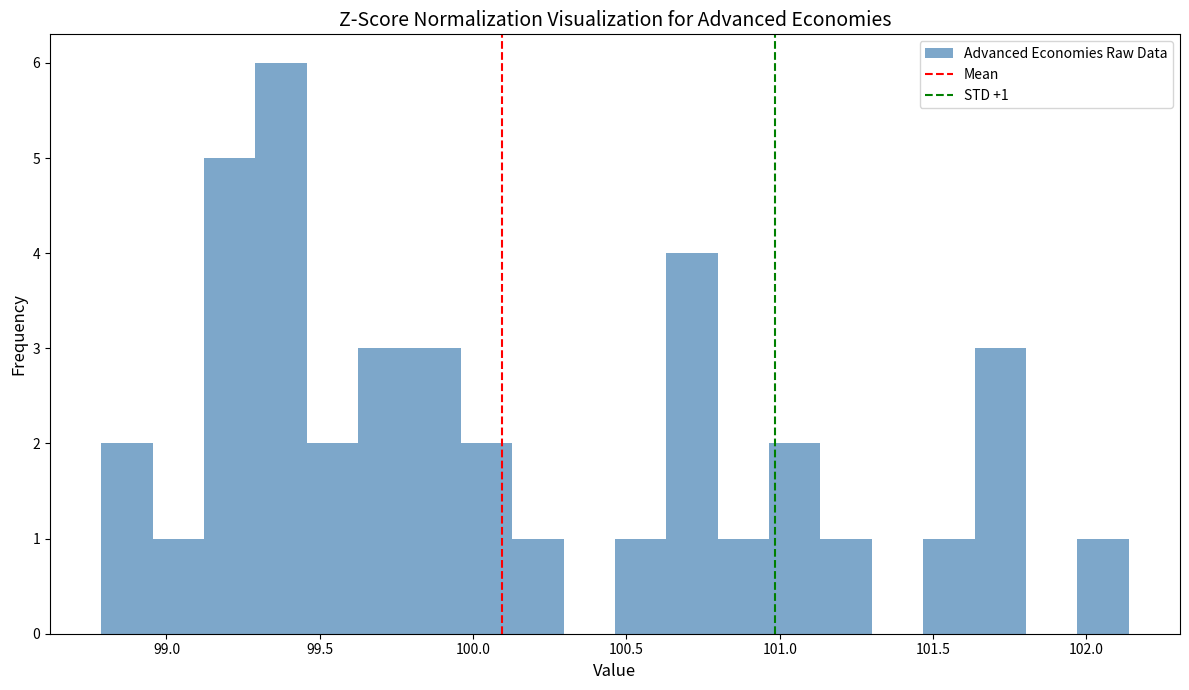

Read against the x-axis, roughly where is the centre of the tallest bar?

99.35